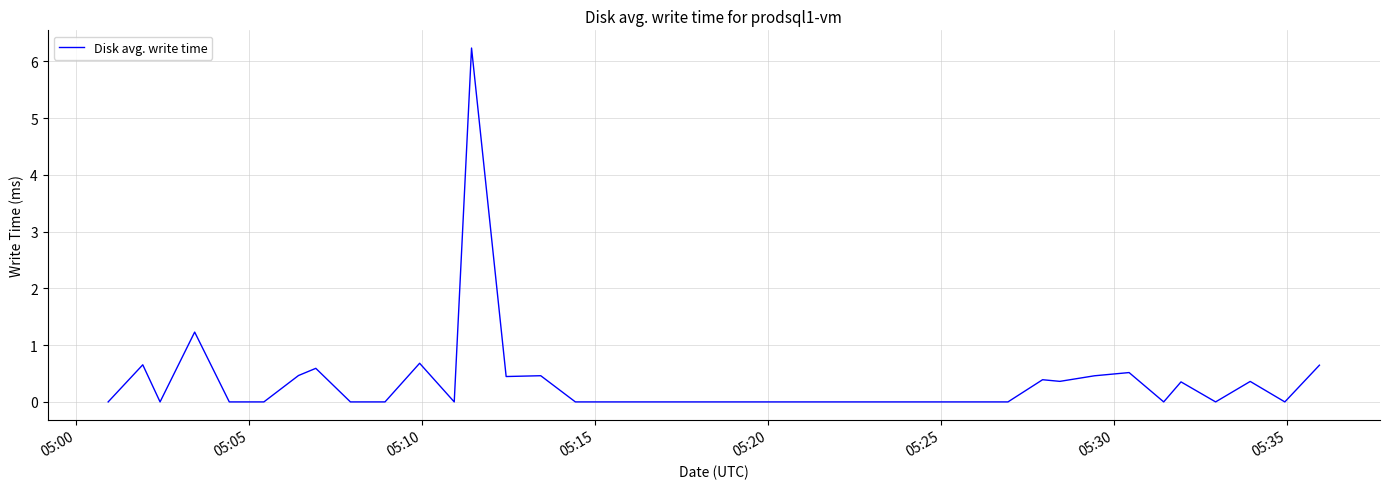

What is the sum of all values?

13.9